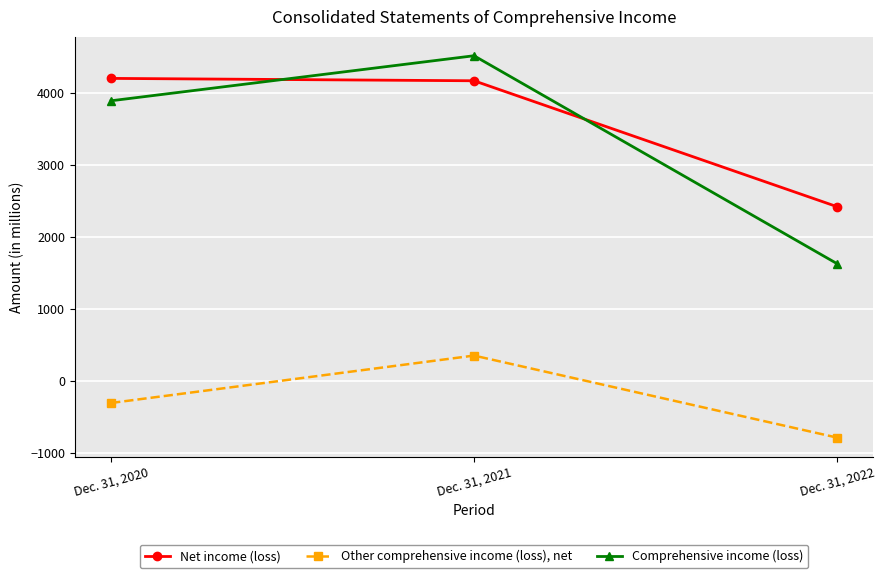

At how many categories does at least one series exceed 3610?

2